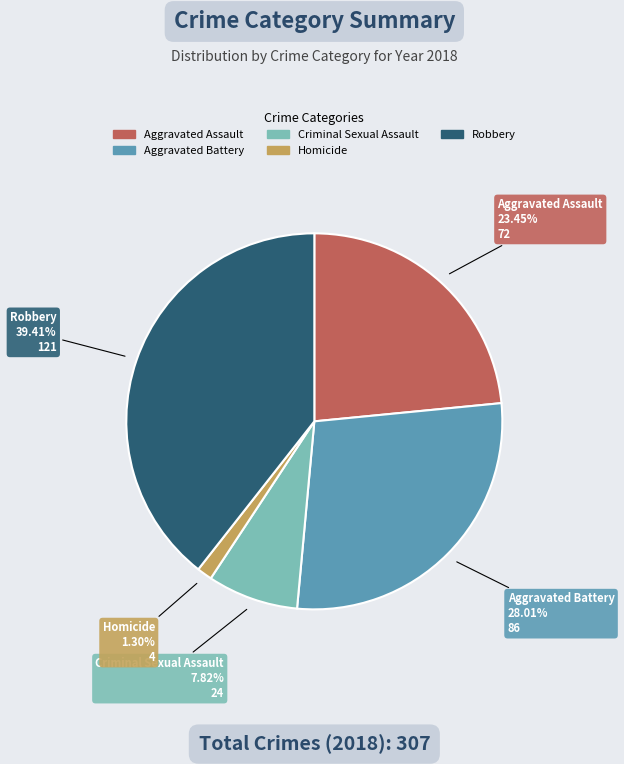

How many slices are in this pie chart?

5